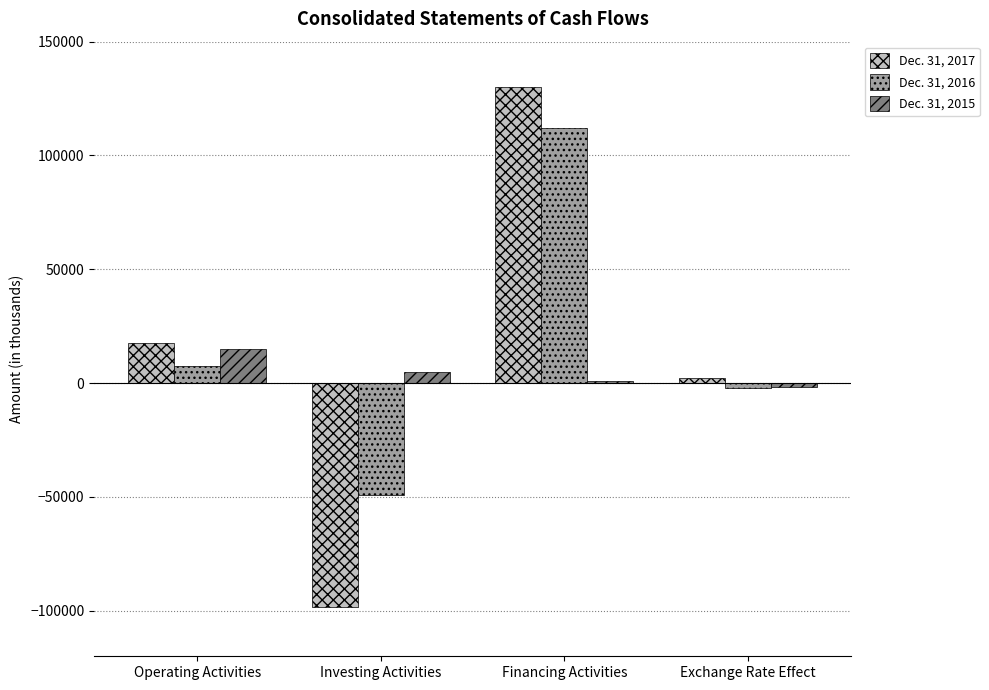

At which category is the sum across all series the highest?

Financing Activities